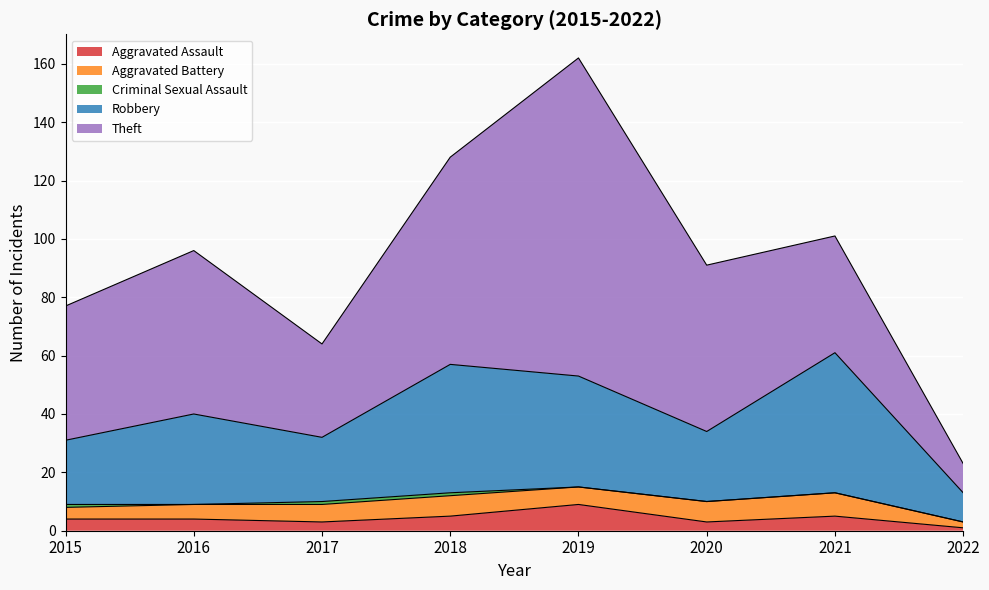

Which label corresponds to the largest value in the chart?

2019